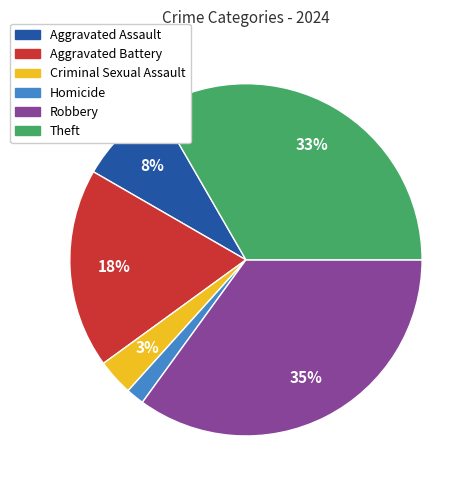

To the nearest percent, what percentage of the pie is Aggravated Battery?

18%